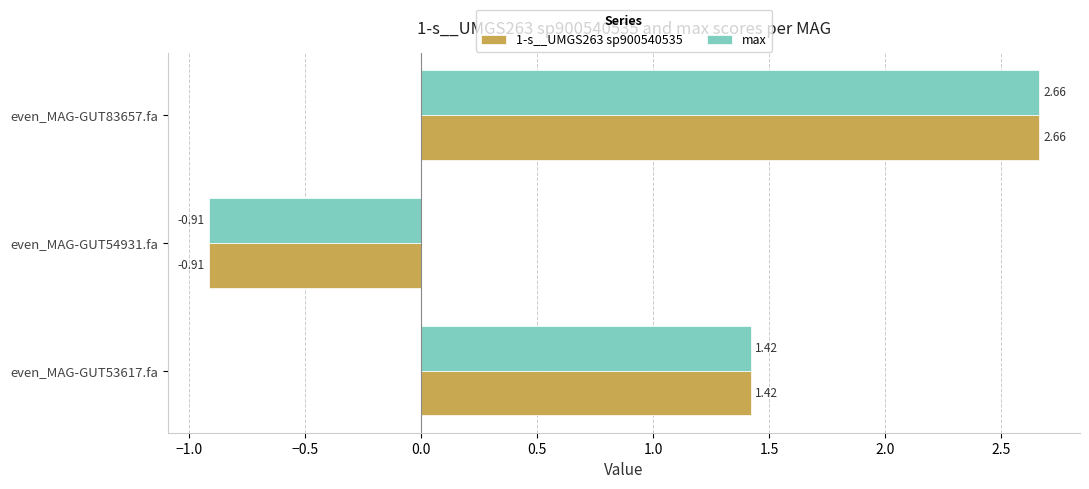

At which category is the sum across all series the highest?

even_MAG-GUT83657.fa